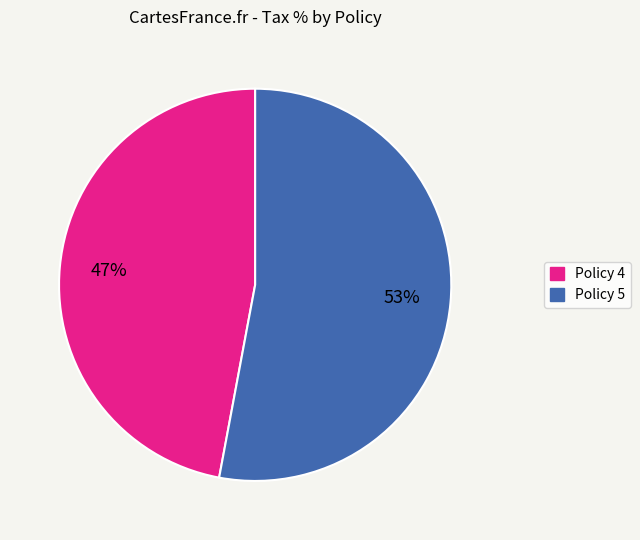

To the nearest percent, what is the difference between the largest and smallest slice percentages?

6%